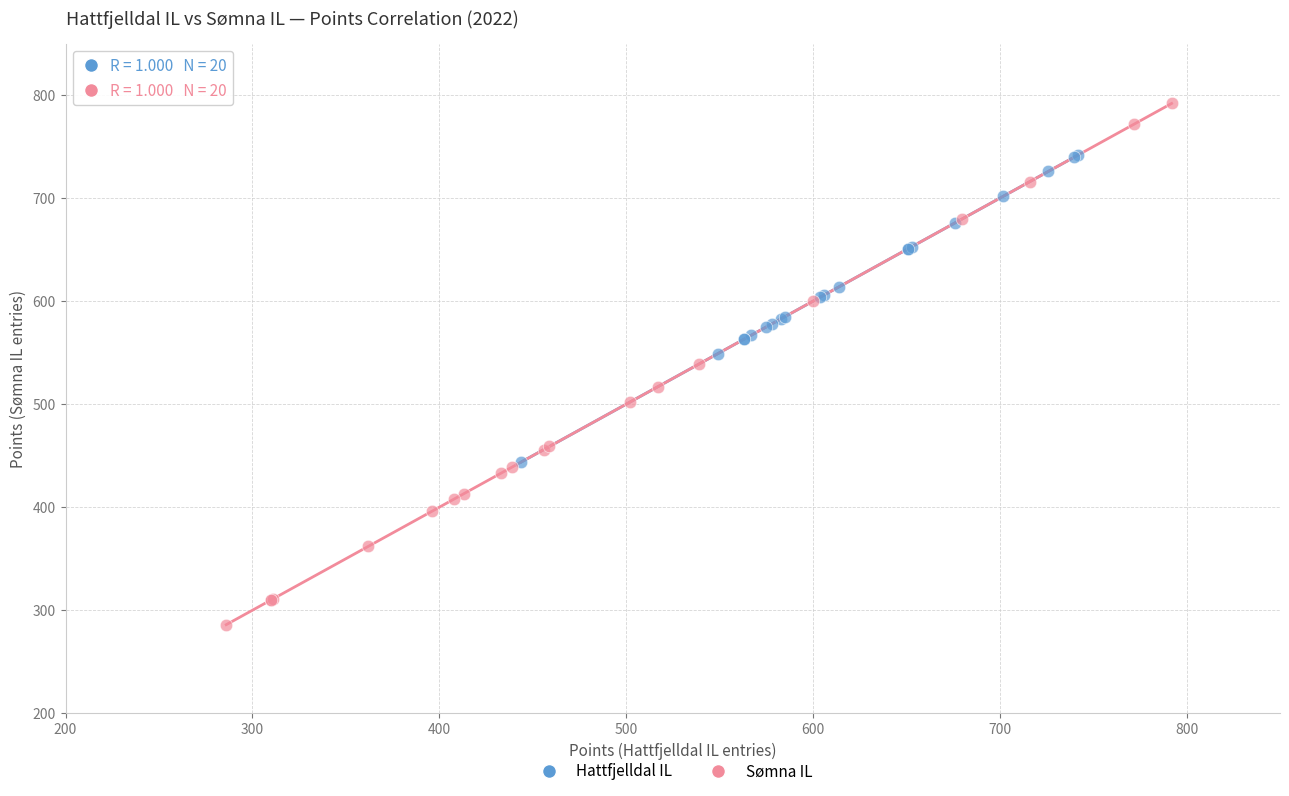

Which series contains the lowest Y value?

Sømna IL